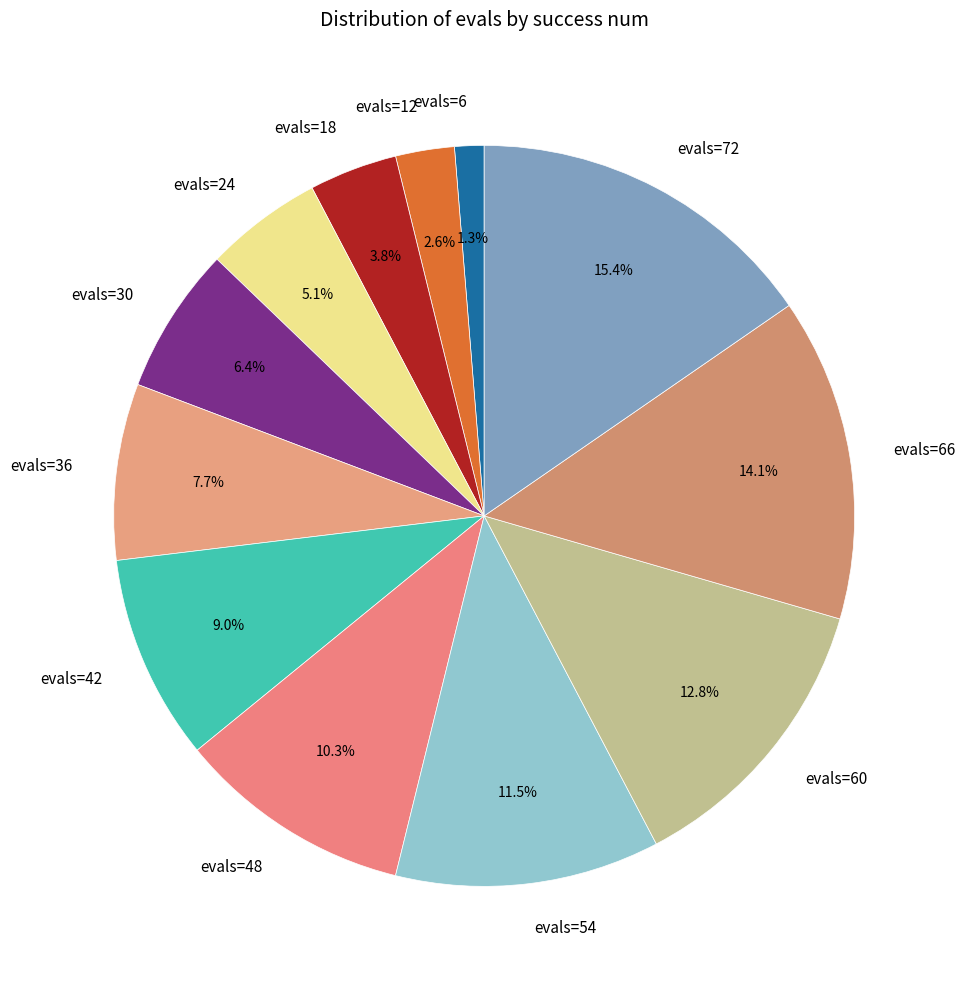

Which slice is the smallest?

evals=6